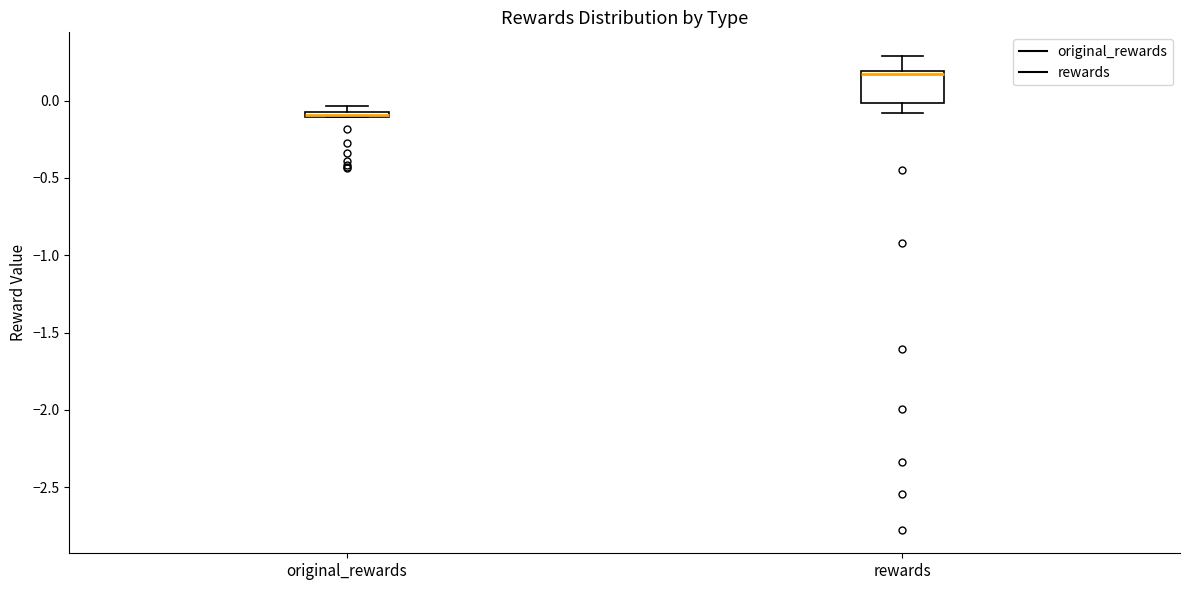

Which box is the tallest, from its lower edge to its upper edge?

rewards